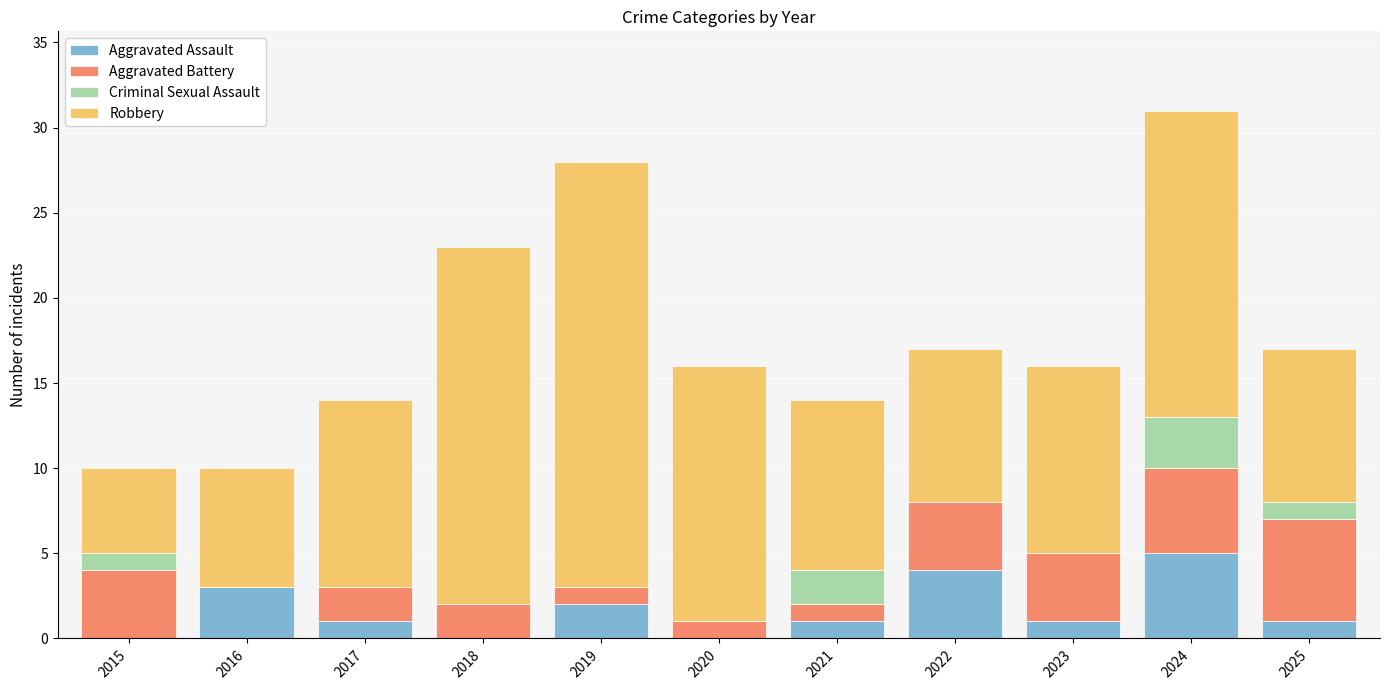

At which label is Aggravated Assault closest to 2?

2019